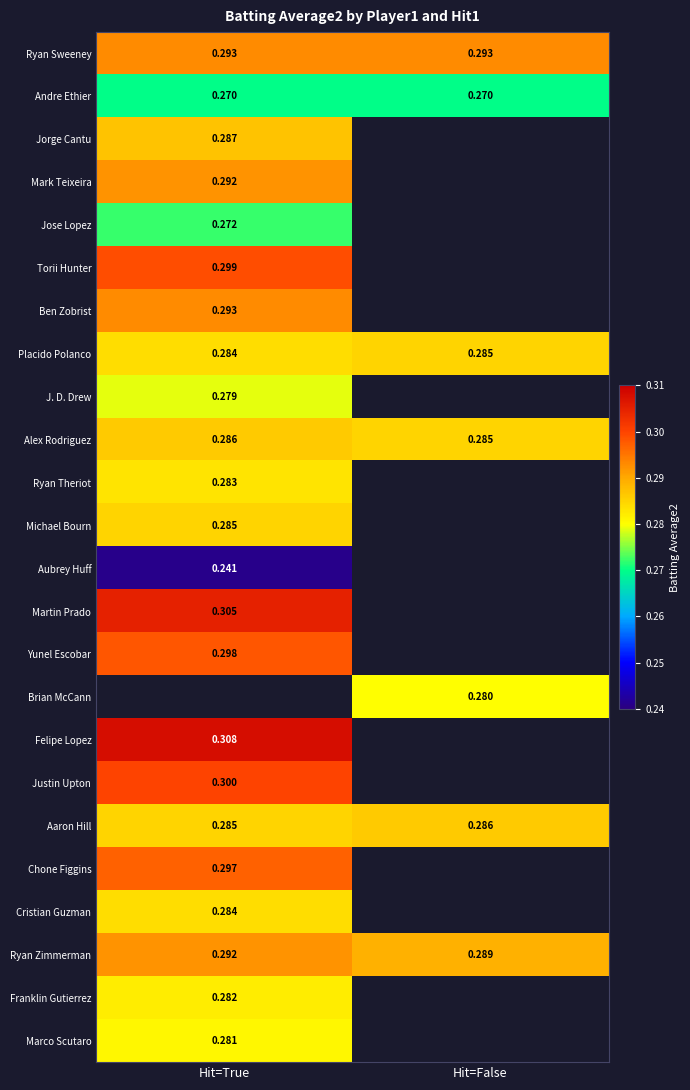

List the series in order of their peak value, highest first.

Brian McCann, Felipe Lopez, Martin Prado, Justin Upton, Torii Hunter, Yunel Escobar, Chone Figgins, Ryan Sweeney, Ben Zobrist, Mark Teixeira, Ryan Zimmerman, Jorge Cantu, Alex Rodriguez, Aaron Hill, Placido Polanco, Michael Bourn, Cristian Guzman, Ryan Theriot, Franklin Gutierrez, Marco Scutaro, J. D. Drew, Jose Lopez, Andre Ethier, Aubrey Huff